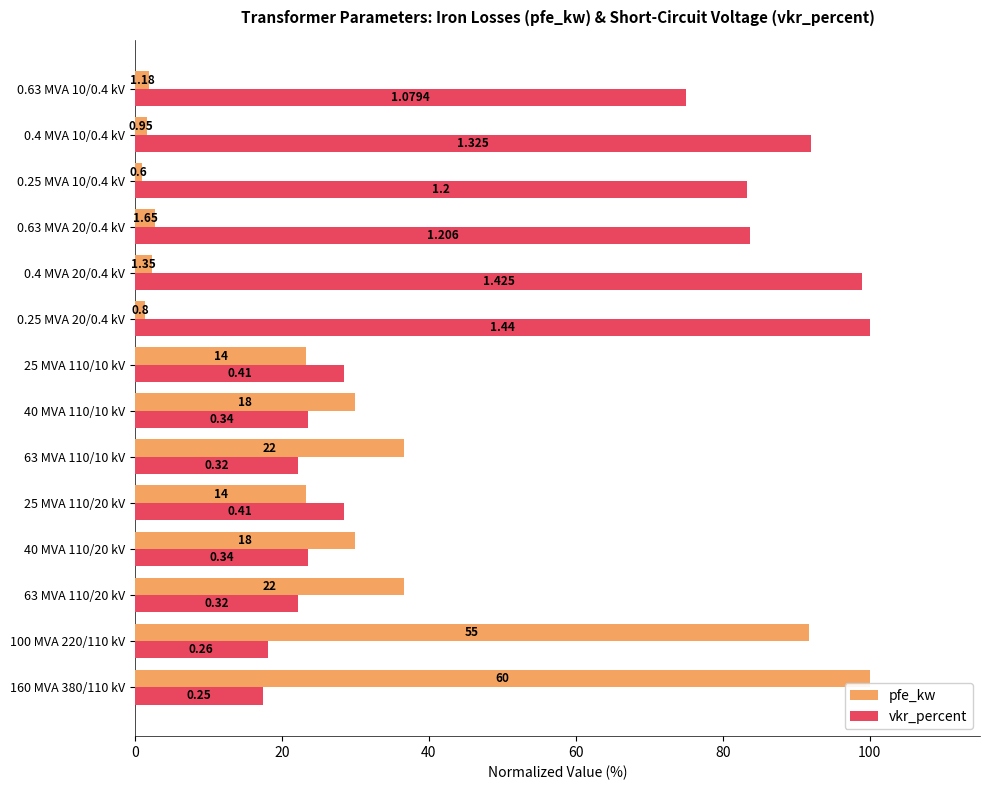

What is the value of the pfe_kw bar at the 5th from the left?

23.3